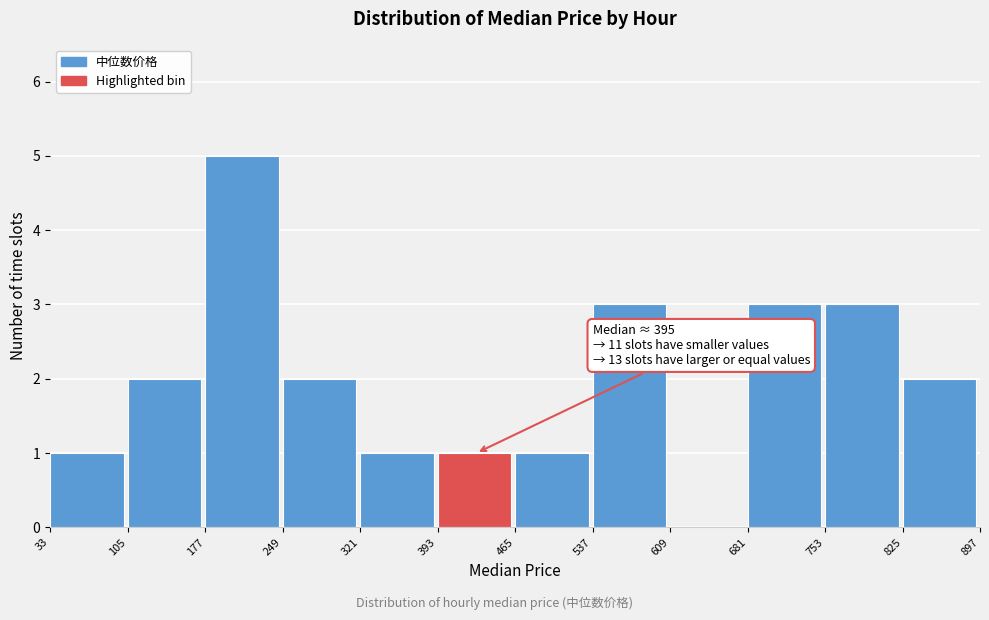

Over which range of the x-axis is the bar tallest?

177 to 249